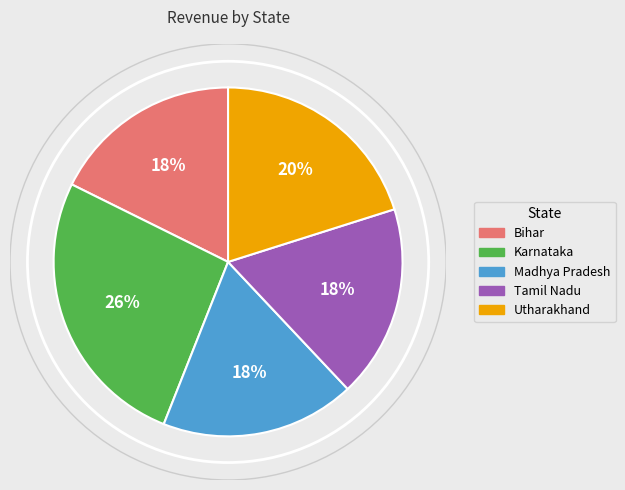

To the nearest percent, what is the combined percentage of Utharakhand and Bihar?

38%